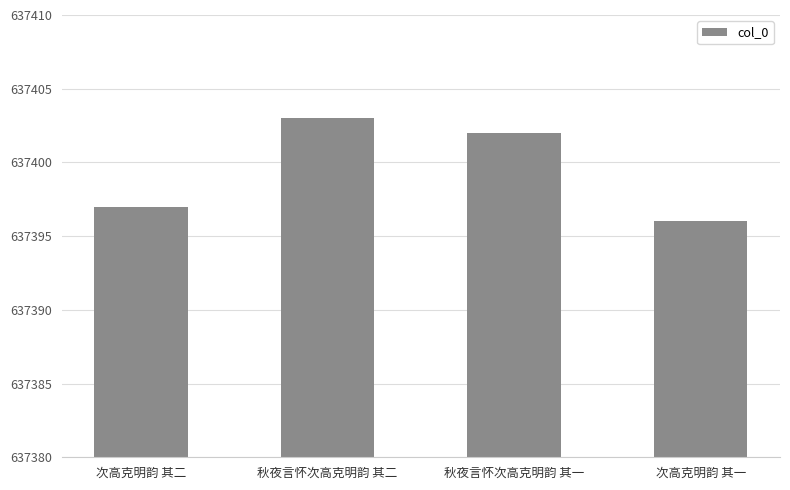

Count the values in the range 637397 to 637403.

3